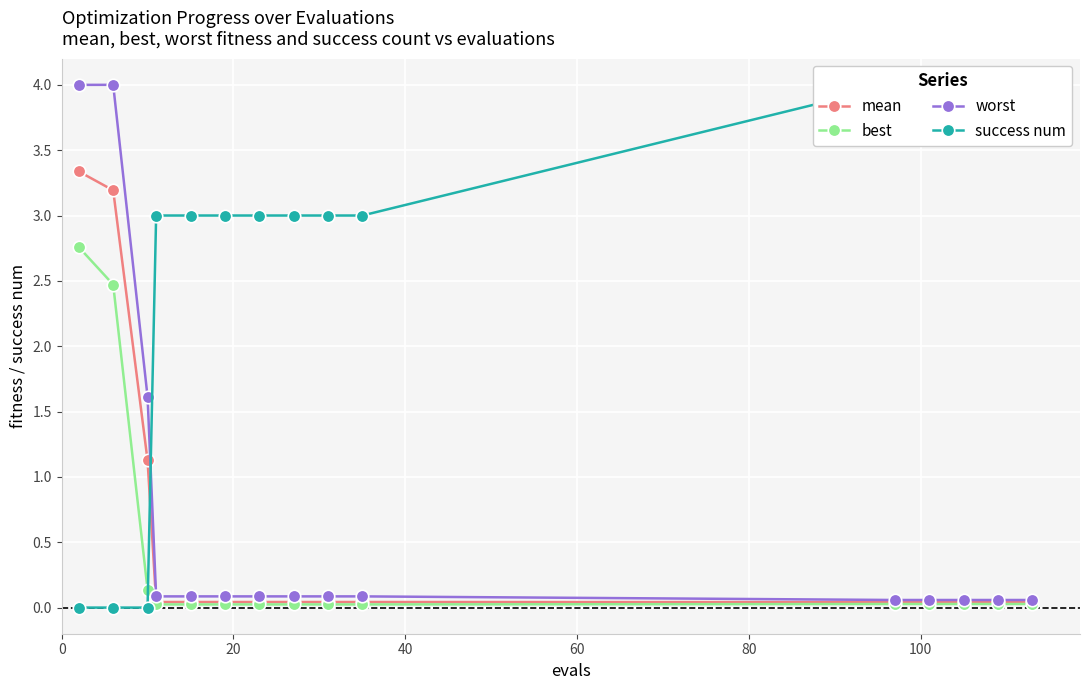

What is the value of the worst point at the 11th from the left?

0.1